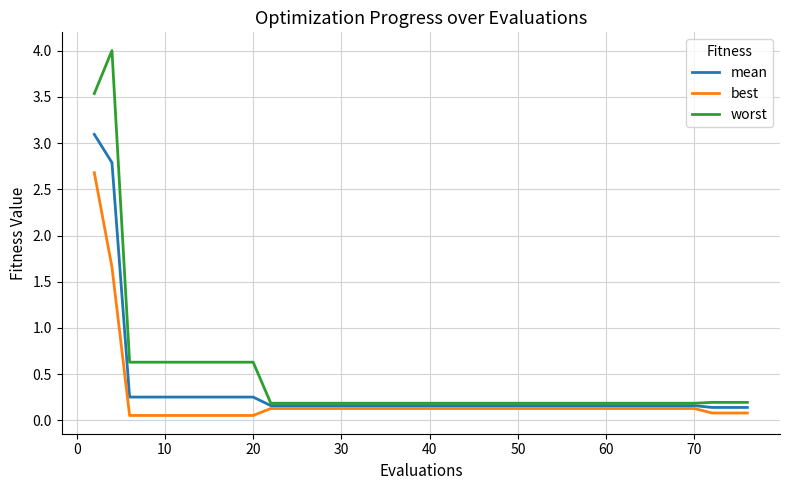

What is the difference between the maximum and second lowest values in the worst series?

3.8